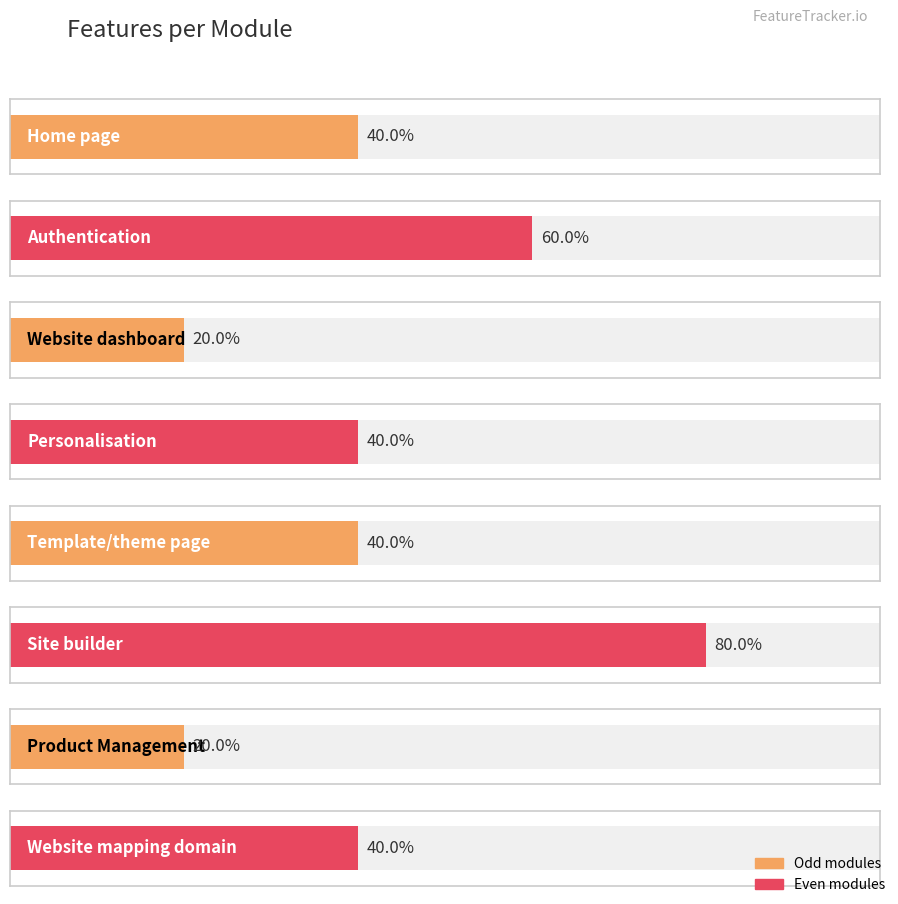

List the labels in order of value, smallest first.

Website dashboard, Product Management, Home page, Personalisation, Template/theme page, Website mapping domain, Authentication, Site builder